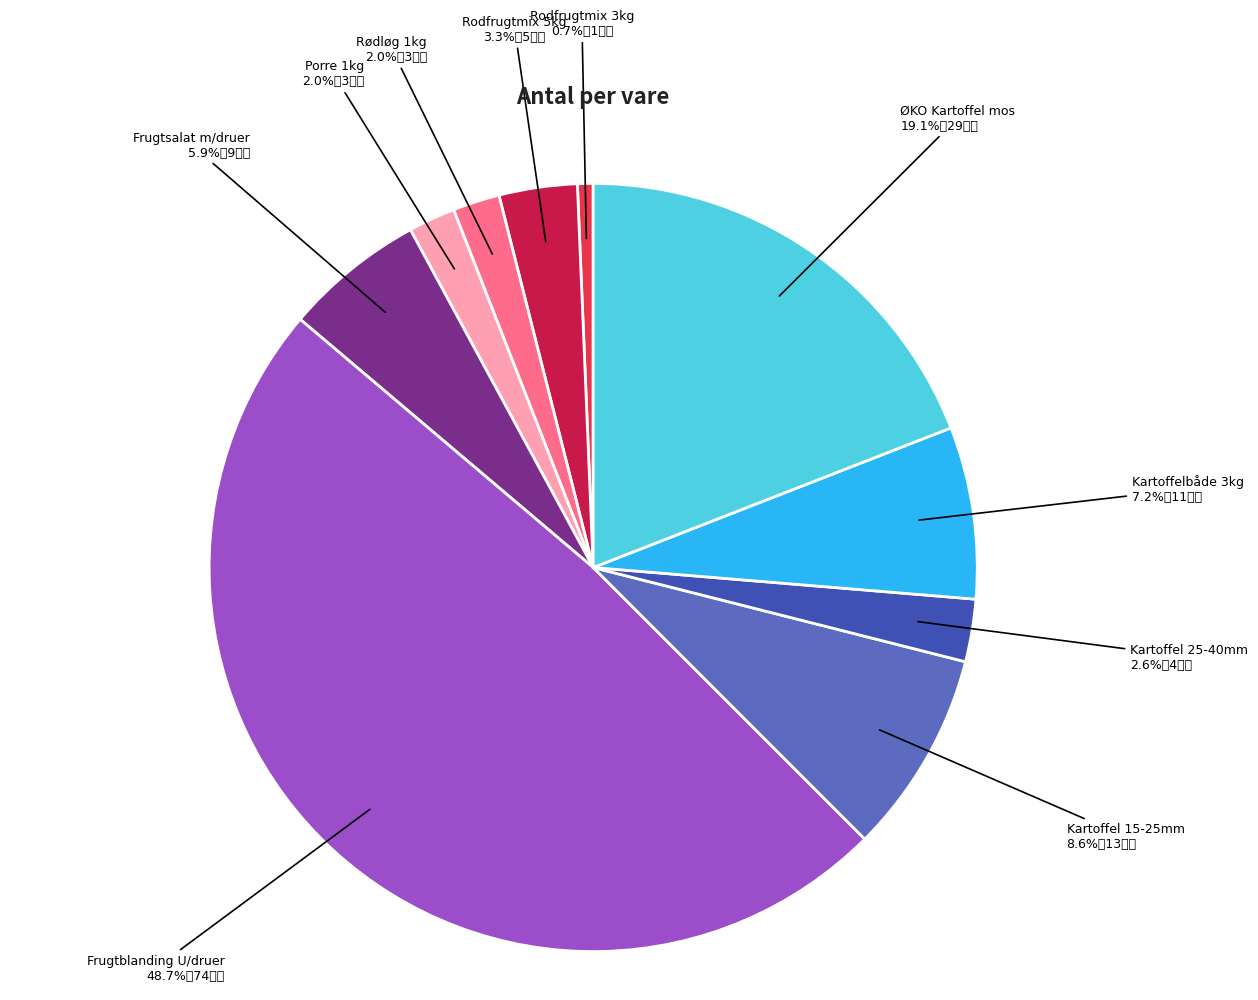

To the nearest percent, what is the average slice percentage?

10%